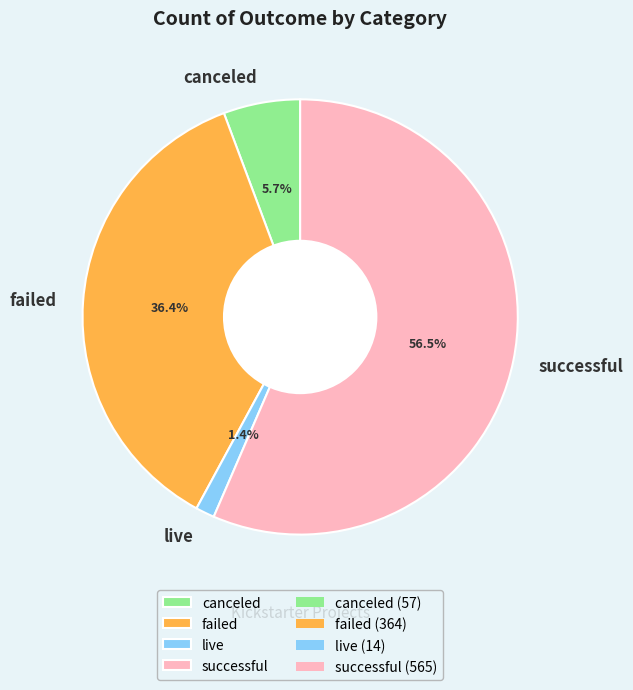

Which has a higher value, failed or canceled?

failed